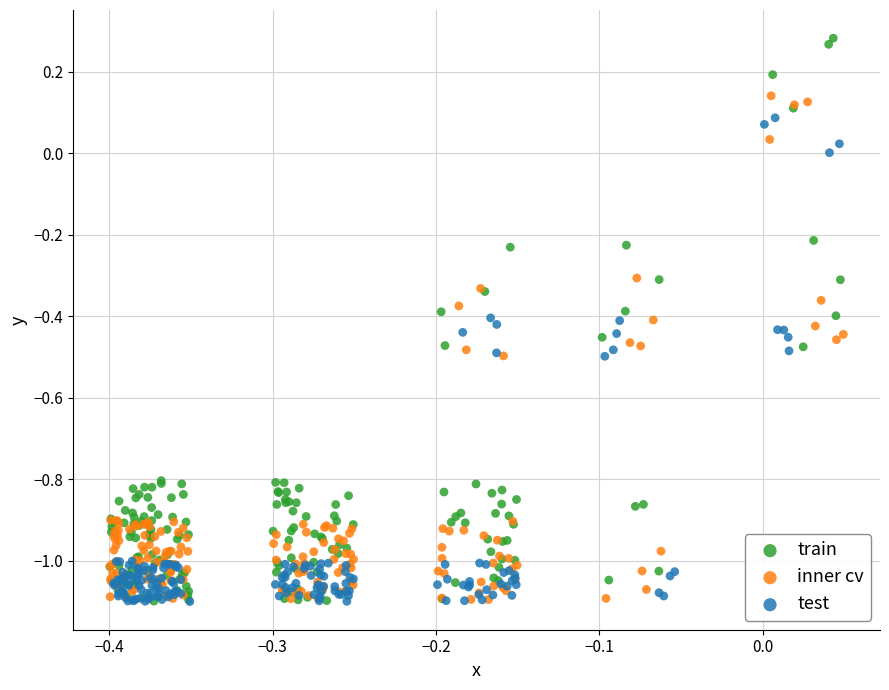

Which series contains the highest Y value?

train